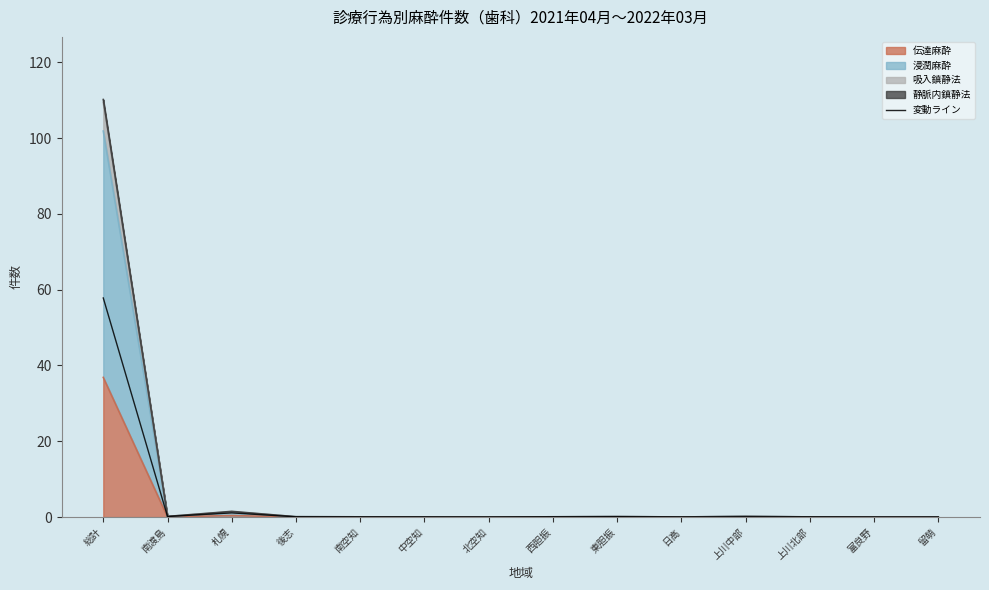

Does the chart display data point markers on the line(s)?

No